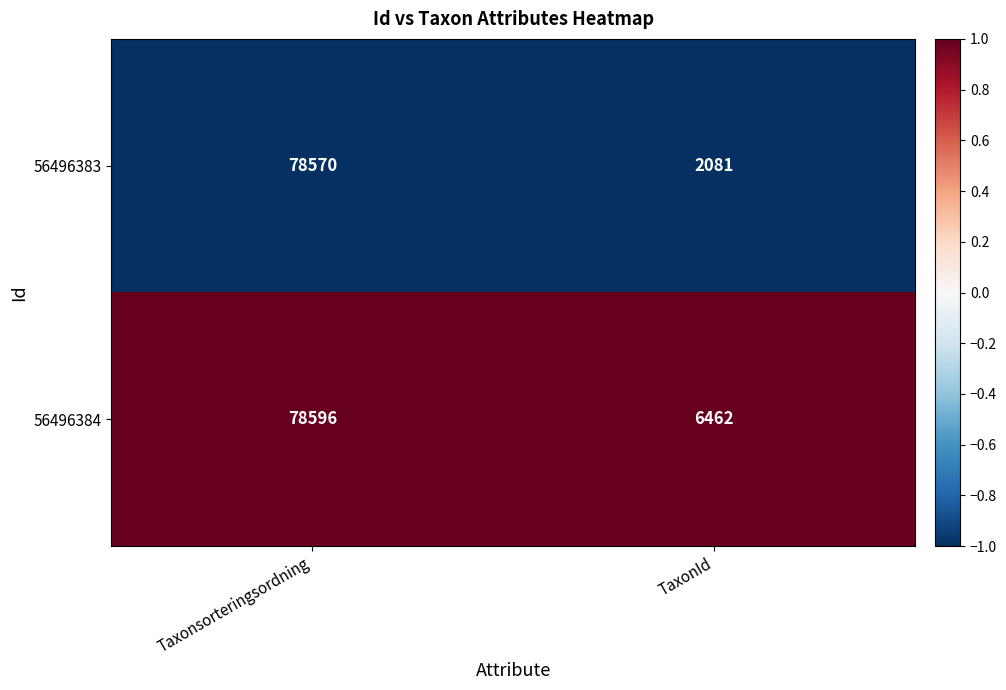

Reading right to left, extract all data points from this chart.

56496383: 2081	78570
56496384: 6462	78596